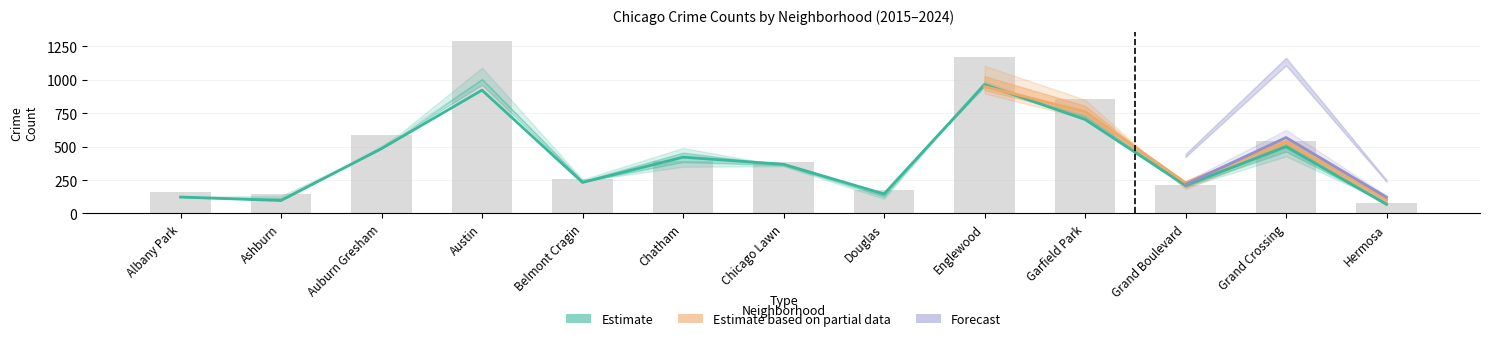

How many groups of bars are there?

13